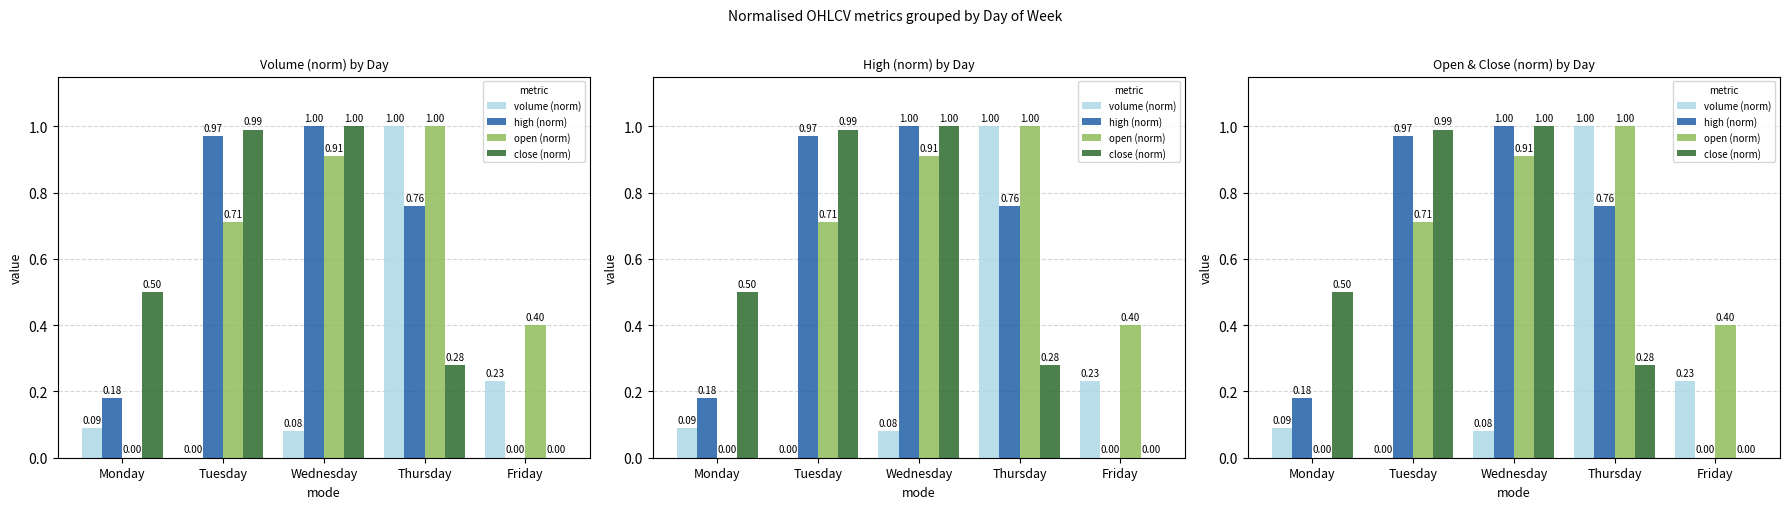

At which label does close (norm) reach its minimum?

Friday